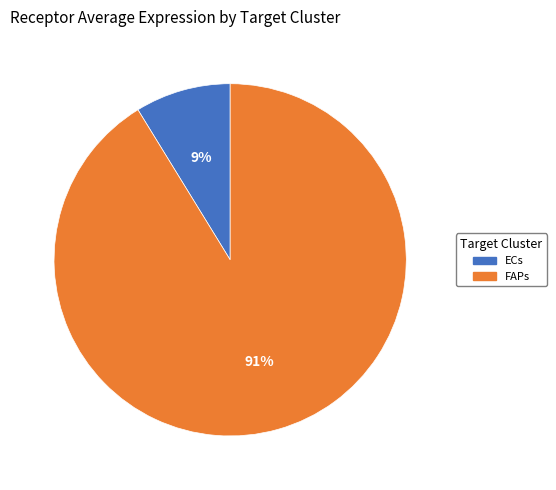

What is the largest slice in the pie chart?

FAPs